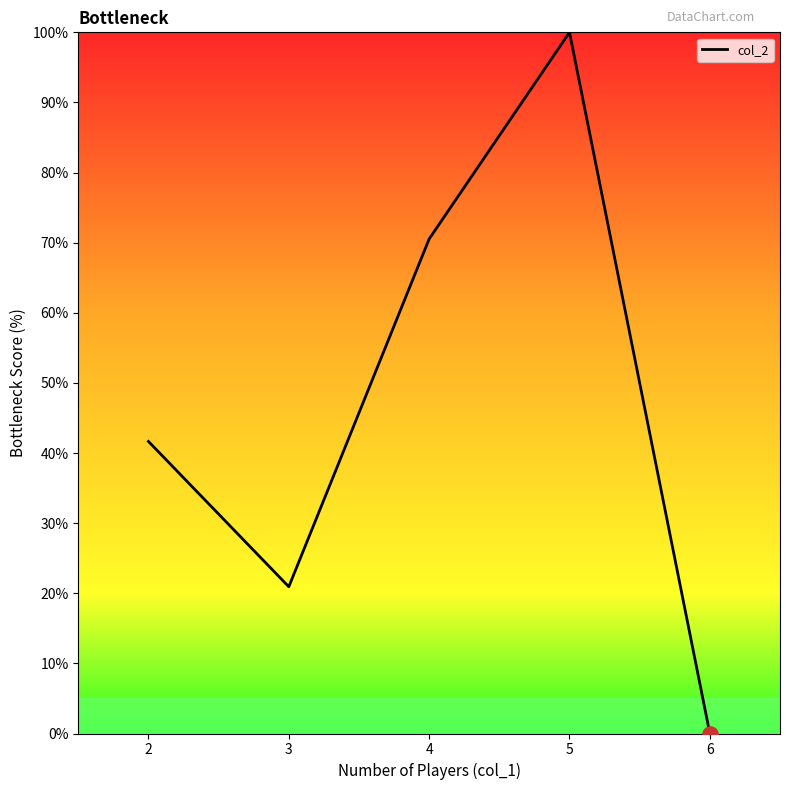

Between 4 and 5, which is larger?

5